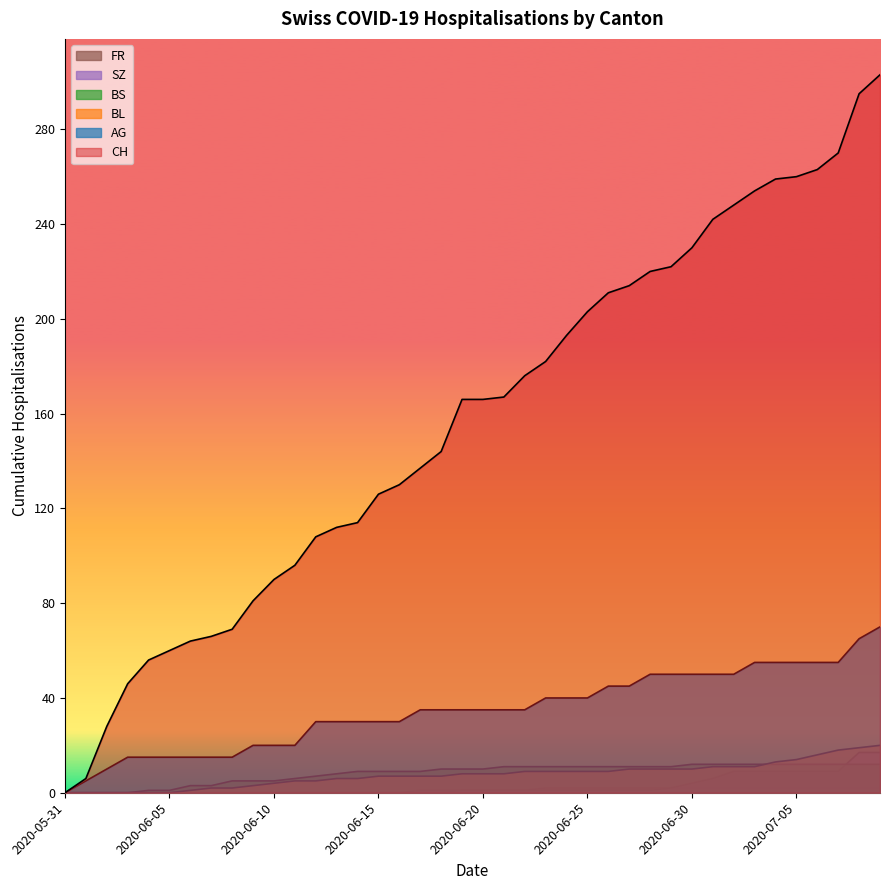

What is the sum of all SZ values?

110